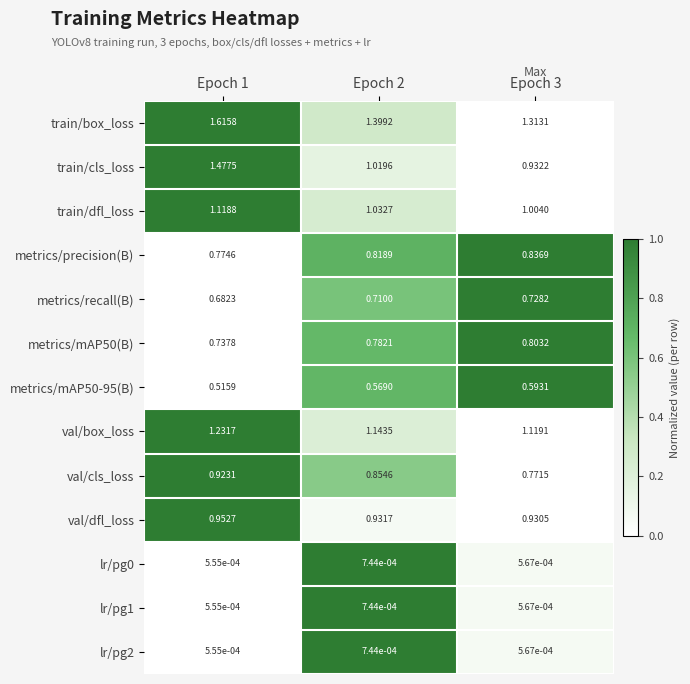

Is the value of val/cls_loss at Epoch 1 greater than the value of train/cls_loss at Epoch 2?

No